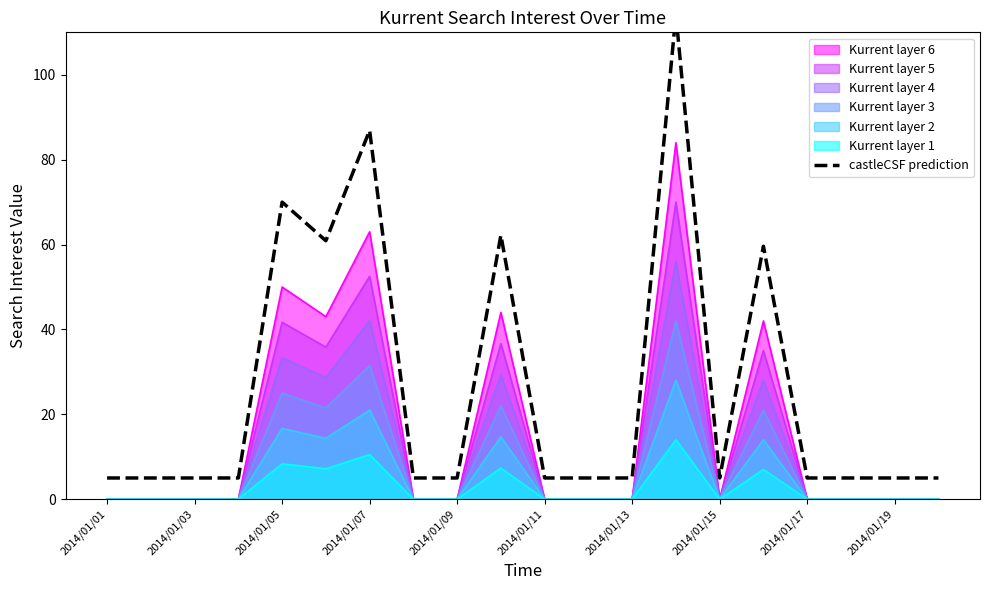

Does the chart have visible grid lines?

No